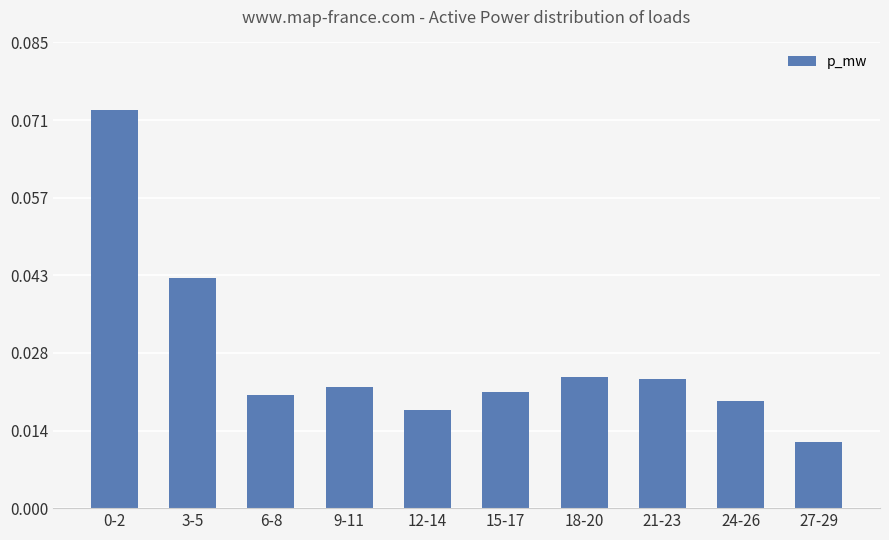

Count the values in the range 0 to 1.

10